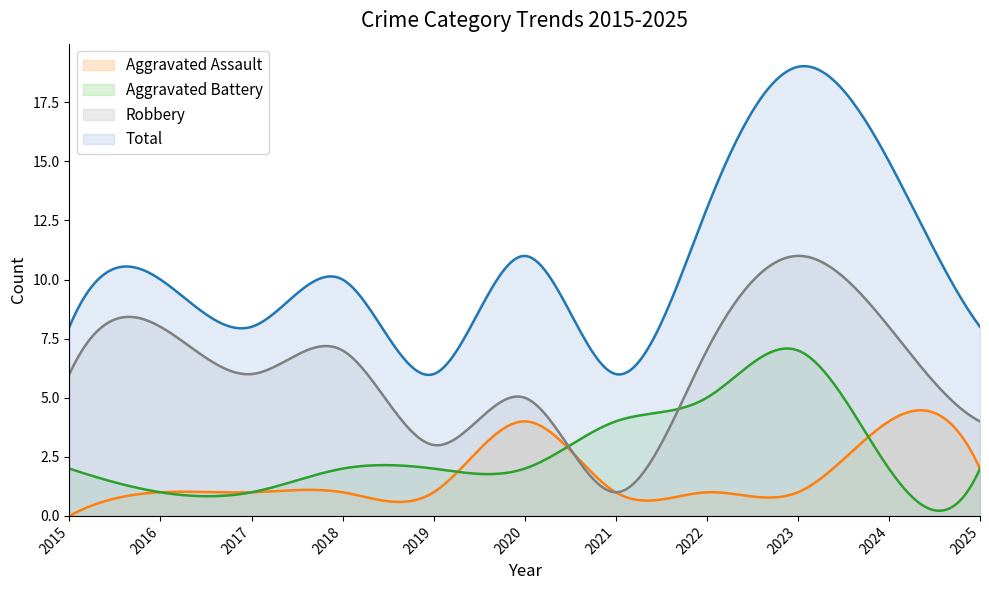

Is it true that Aggravated Battery equals 1 at 2017?

True